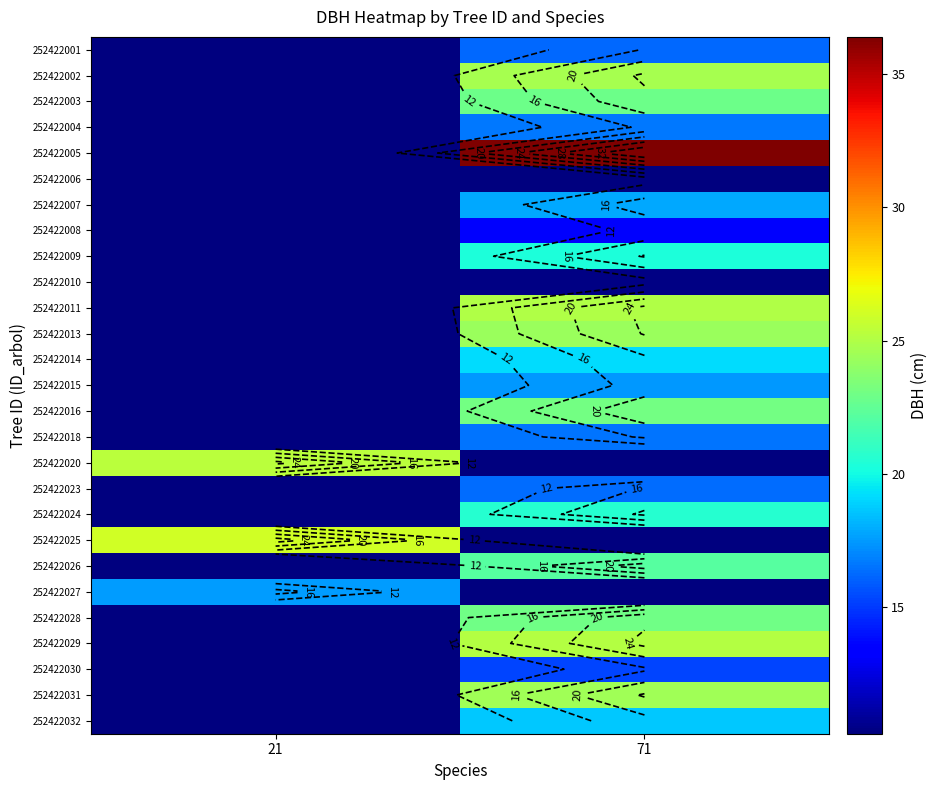

Between 71 and 21, which is larger?

71